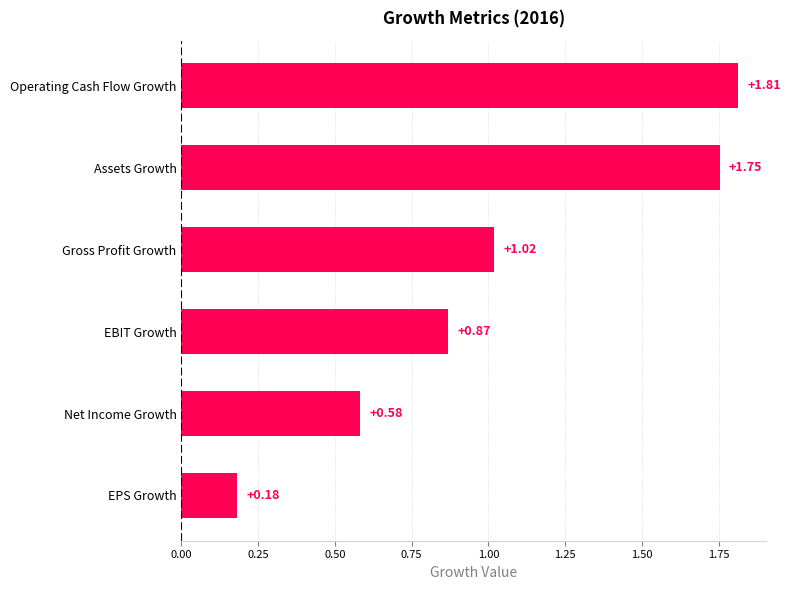

At which label is the value closest to 0?

EPS Growth